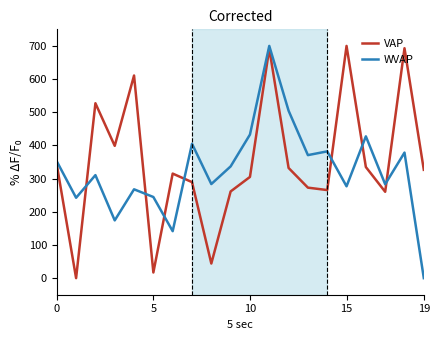

What is the highest value of the WVAP series?

700.0